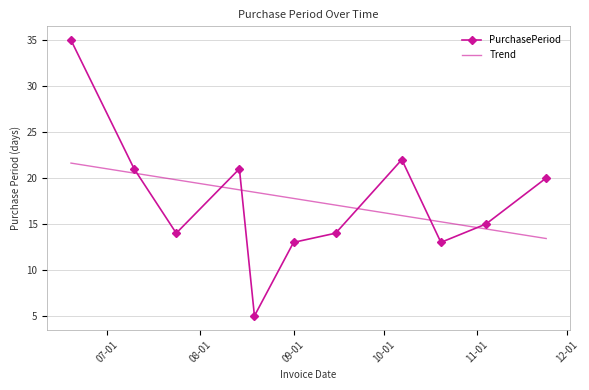

True or false: PurchasePeriod has more than 2 interior local peaks.

False